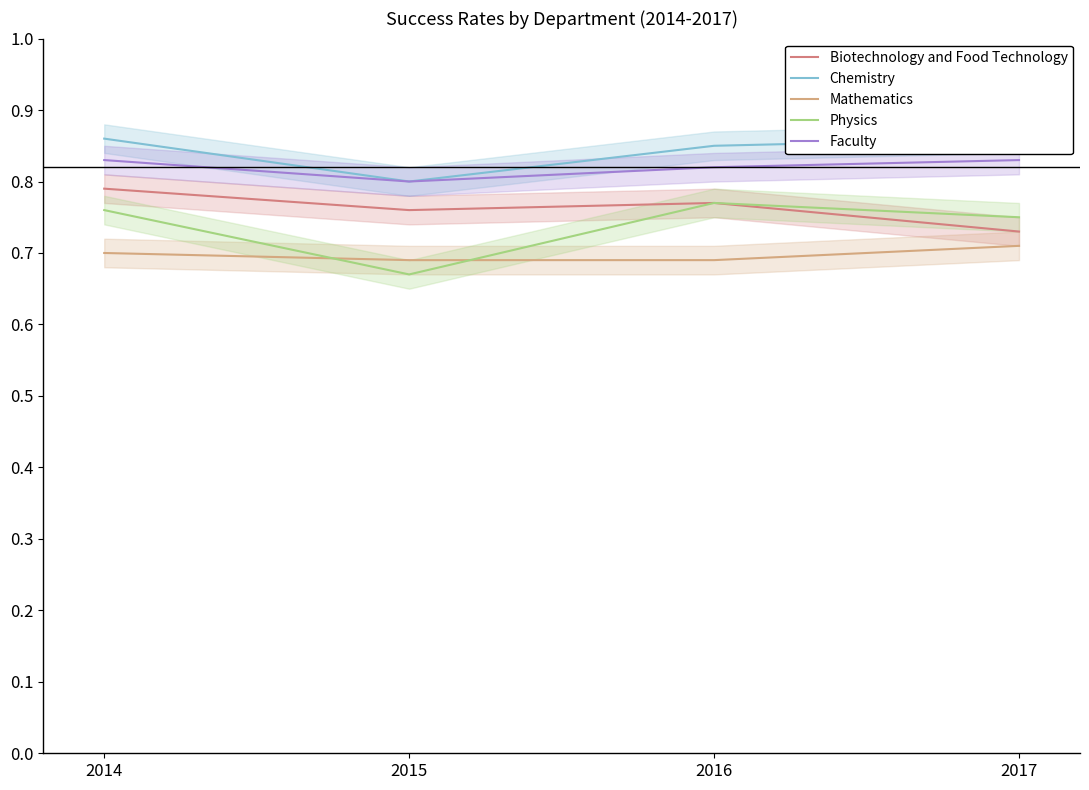

Between 2016 and 2014, which is larger?

2014